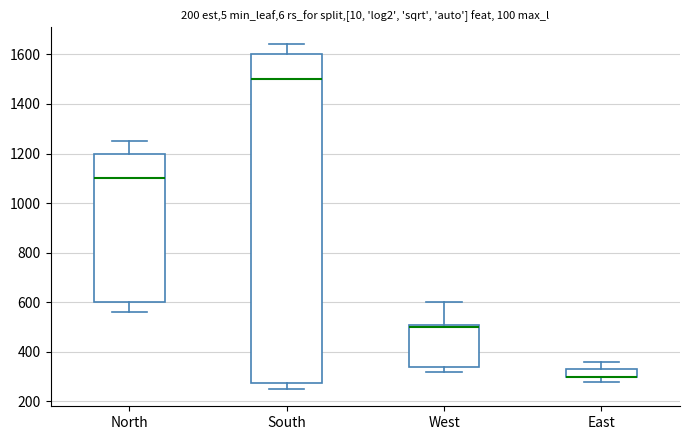

Comparing the boxes themselves (not the whiskers), which one is the tallest?

South